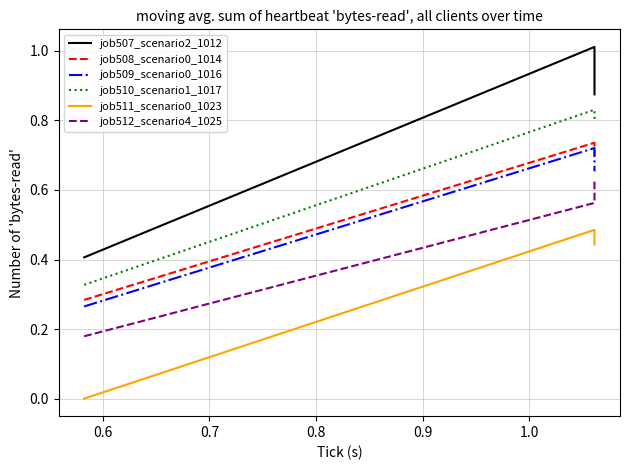

Which series has the largest total across all categories?

job507_scenario2_1012